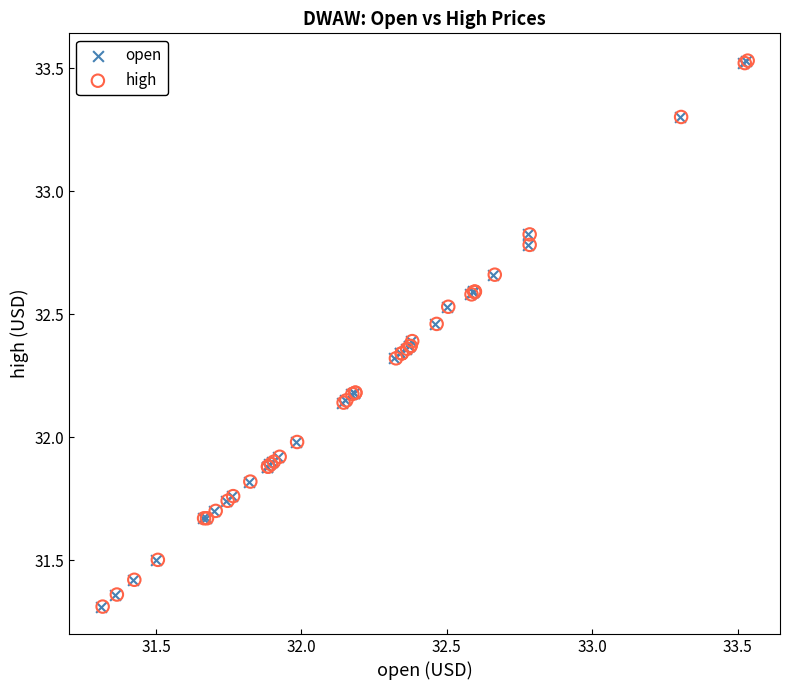

What are all the series names shown in the legend?

open, high